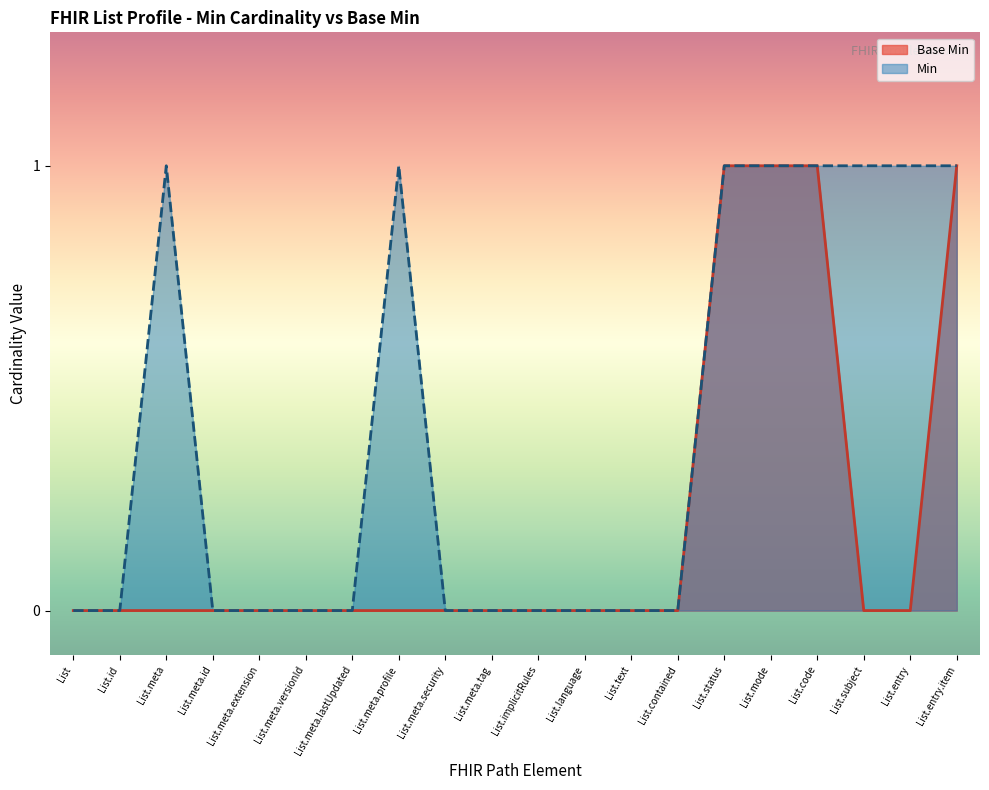

Rank the categories by value from lowest to highest.

List, List.id, List.meta, List.meta.id, List.meta.extension, List.meta.versionId, List.meta.lastUpdated, List.meta.profile, List.meta.security, List.meta.tag, List.implicitRules, List.language, List.text, List.contained, List.subject, List.entry, List.status, List.mode, List.code, List.entry.item